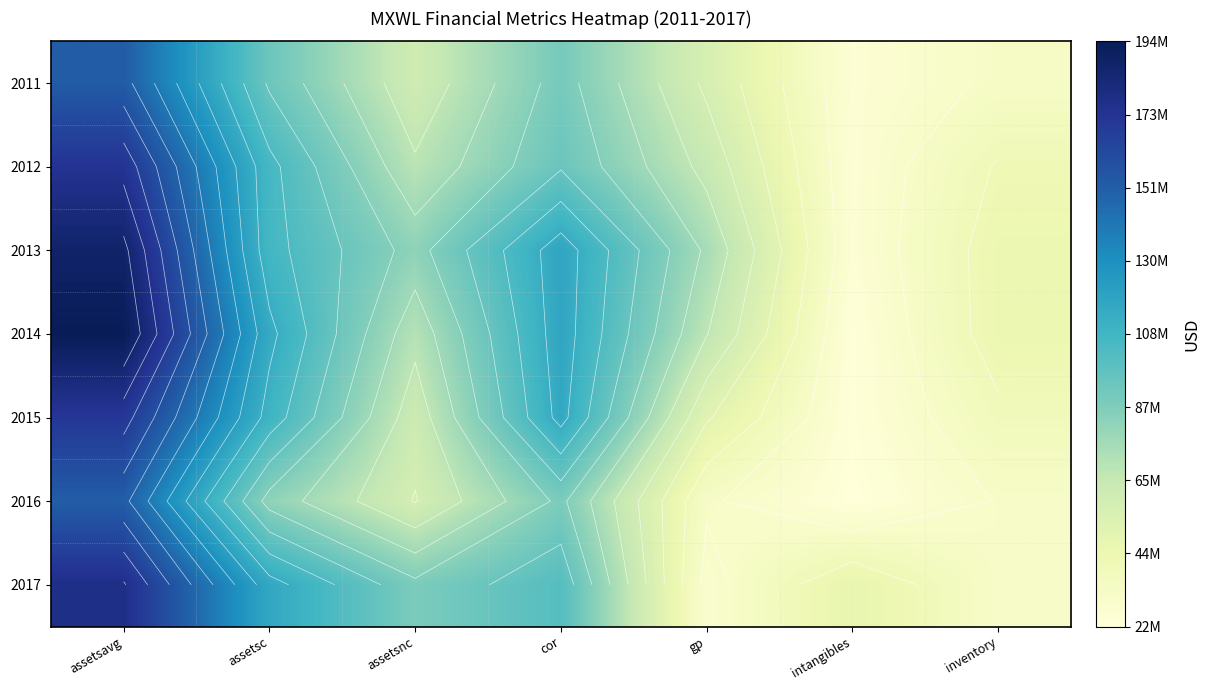

What is the difference between the highest and lowest values at assetsnc?

29984000